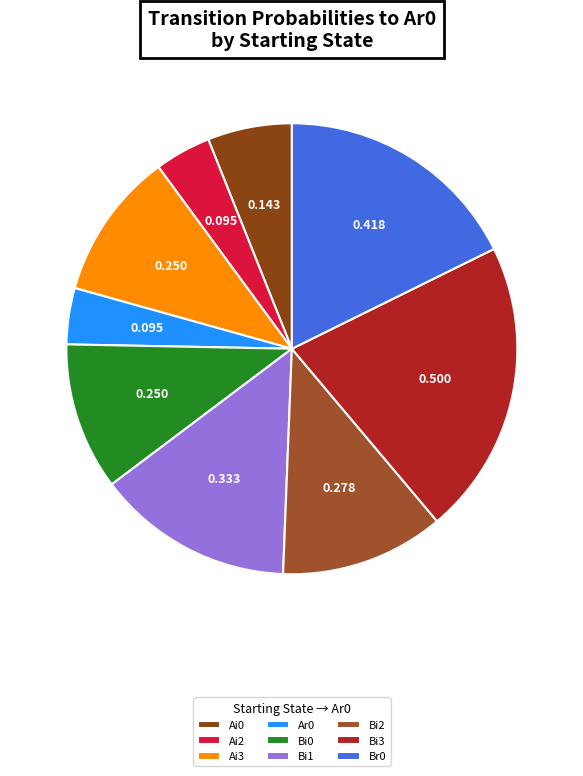

What percentage is the Ai3 slice, to the nearest percent?

11%